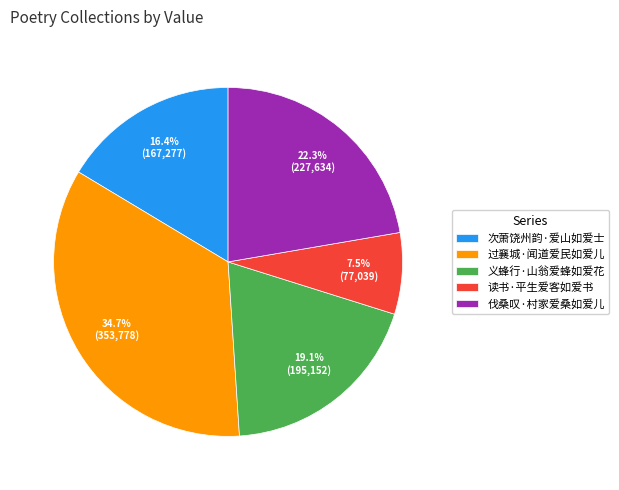

Is the sum of 义蜂行·山翁爱蜂如爱花 and 读书·平生爱客如爱书 greater than half?

No